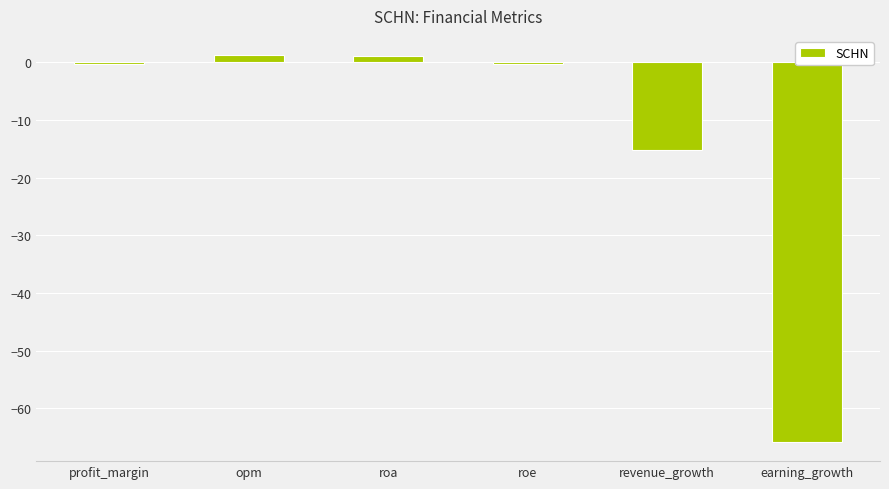

Which has a higher value, profit_margin or revenue_growth?

profit_margin